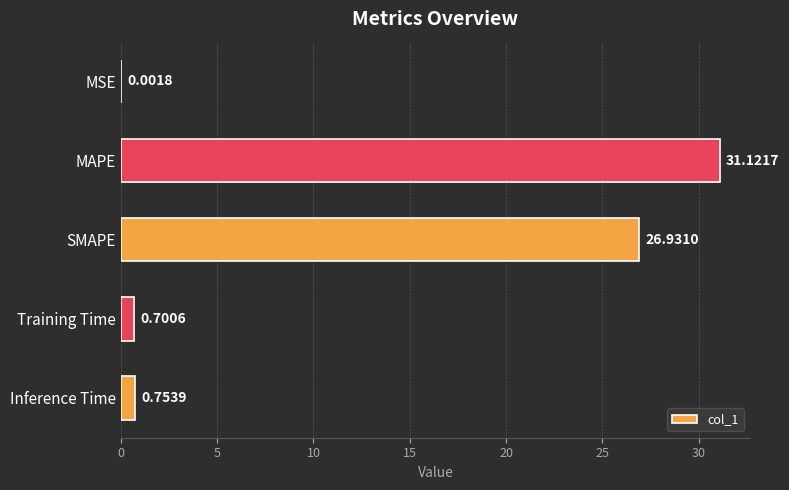

What is the sum of the values at Training Time and SMAPE?

27.6